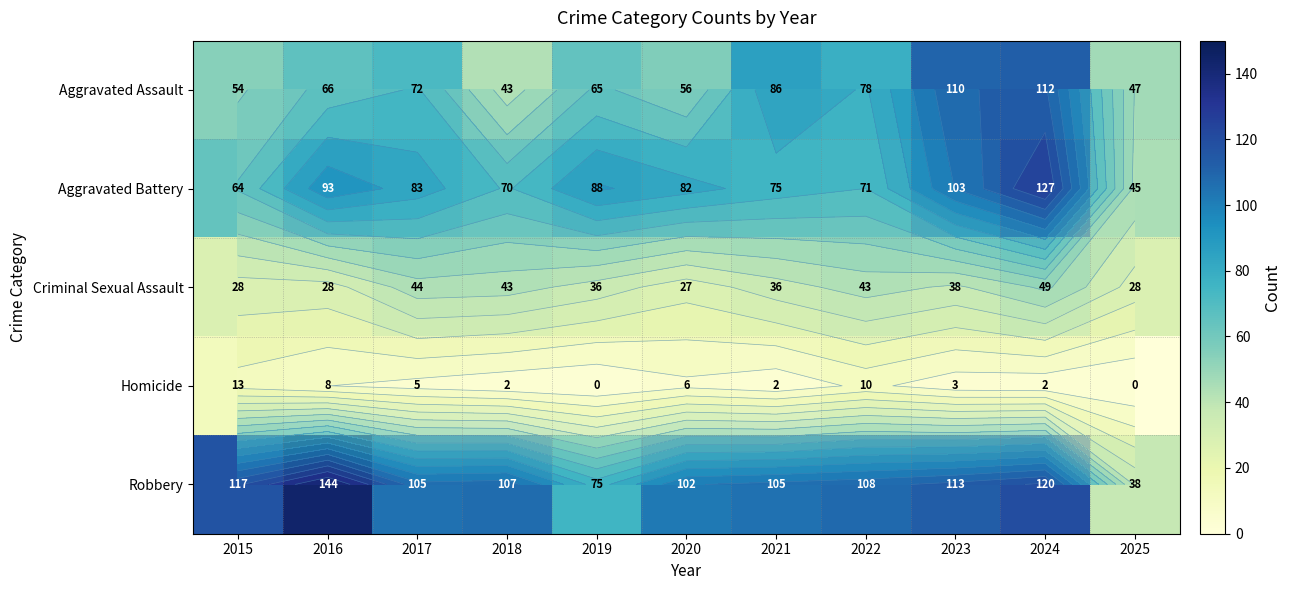

Rank the series by their maximum value, from highest to lowest.

Robbery, Aggravated Battery, Aggravated Assault, Criminal Sexual Assault, Homicide